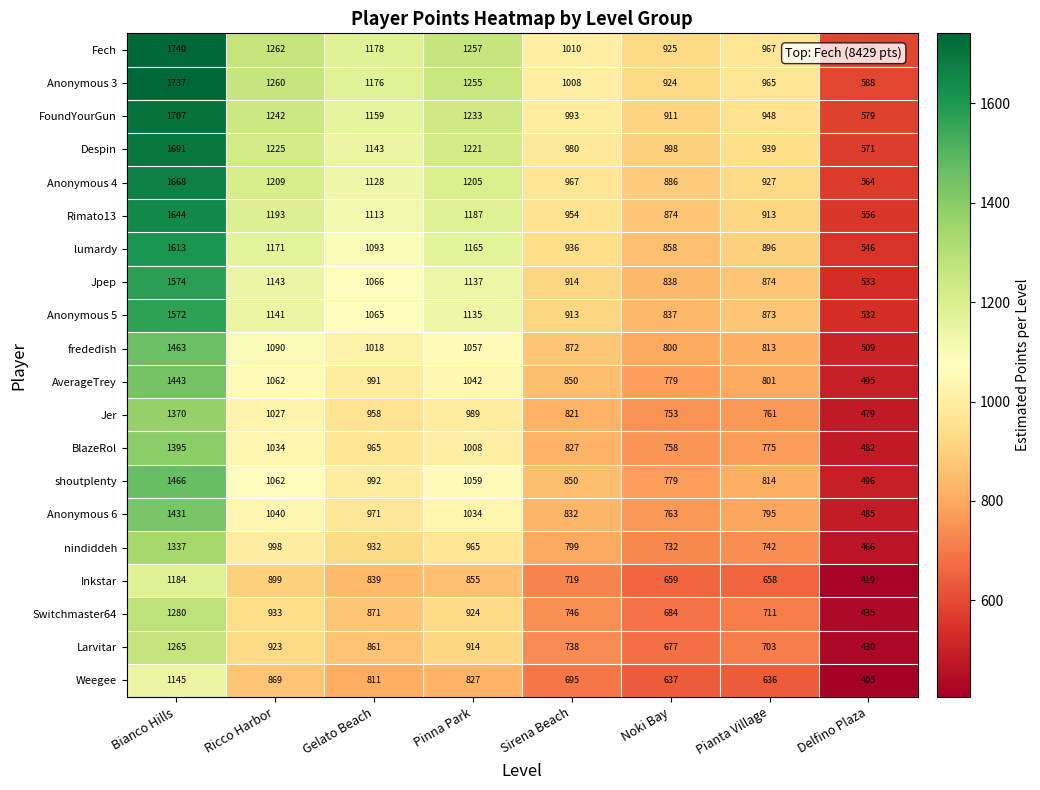

At which category is the sum across all series the highest?

Bianco Hills